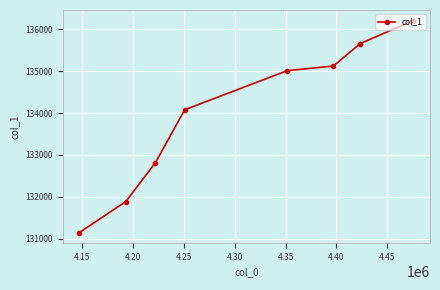

What is the maximum value shown in the chart?

136206.0